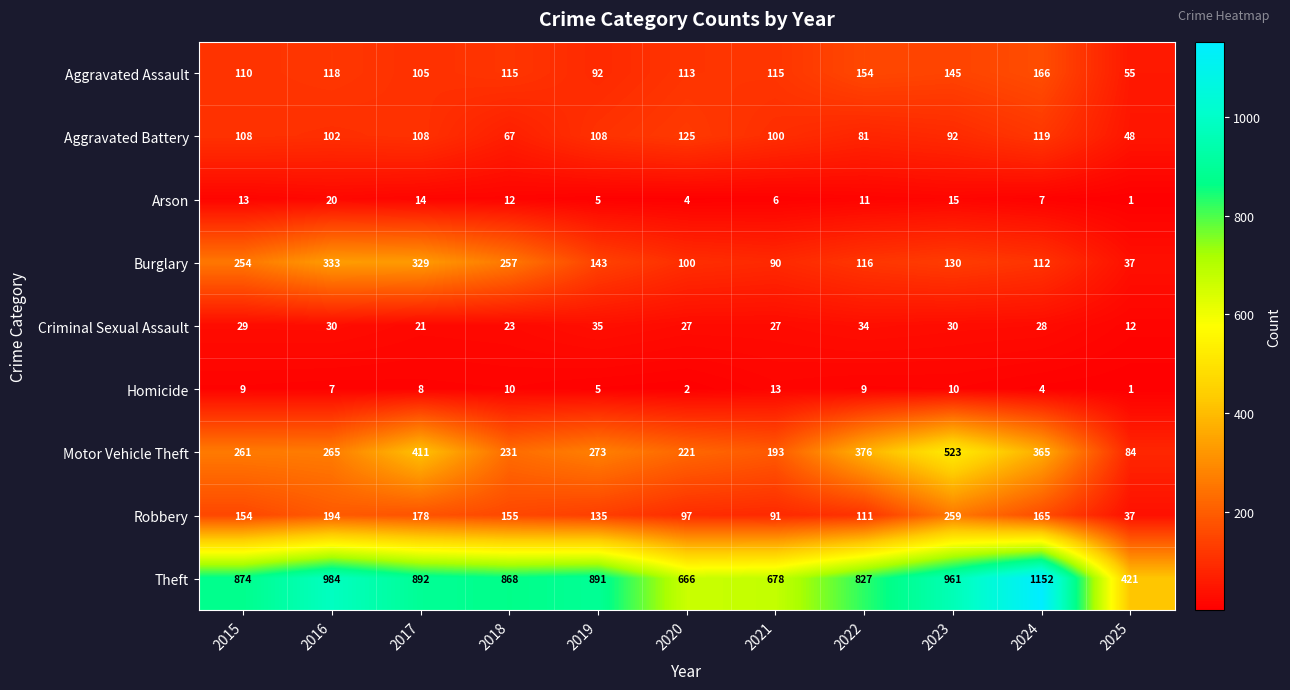

How many categories are shown in the chart?

11